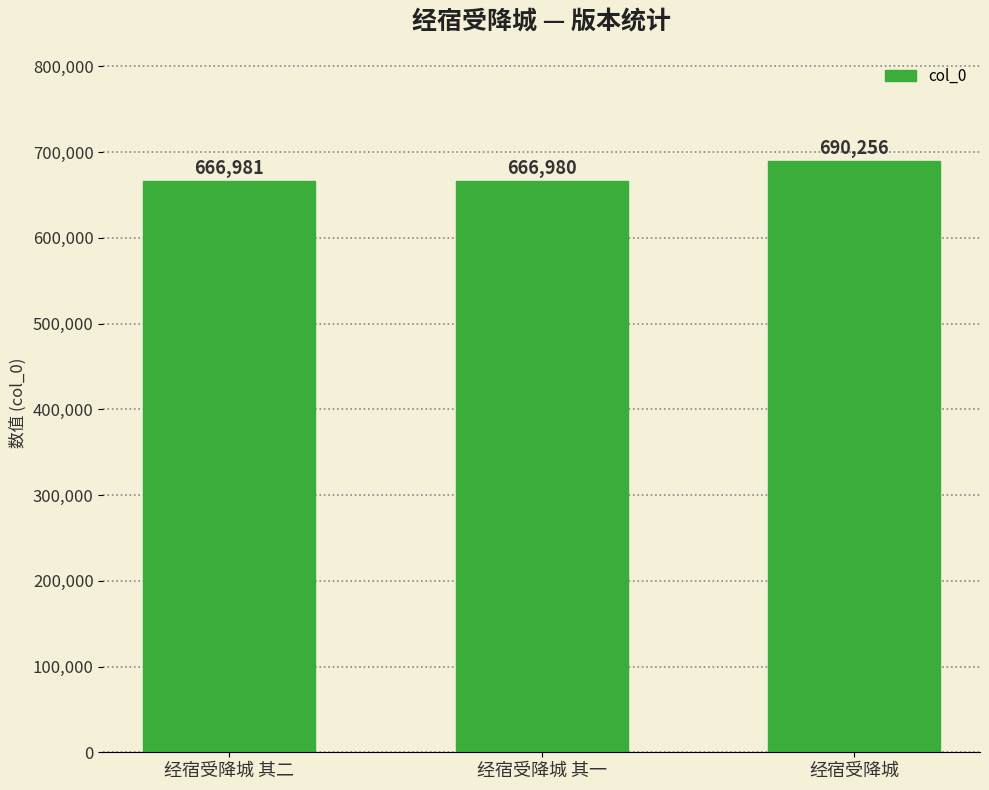

Reading left to right, list all the values displayed in this chart.

666981	666980	690256